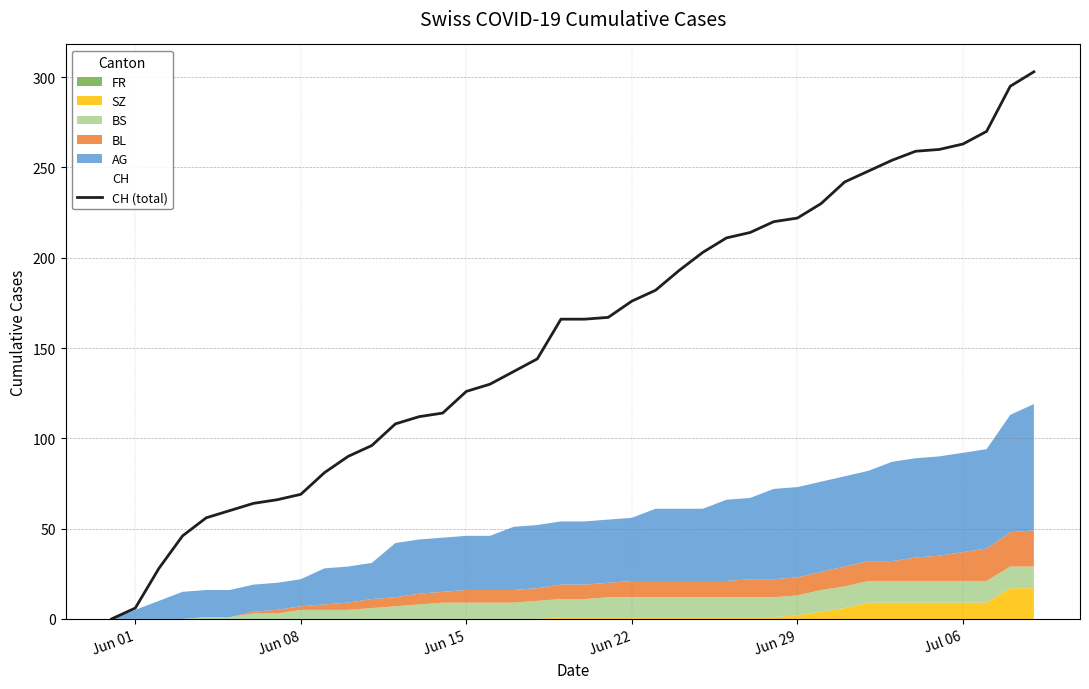

Does the chart have visible grid lines?

Yes